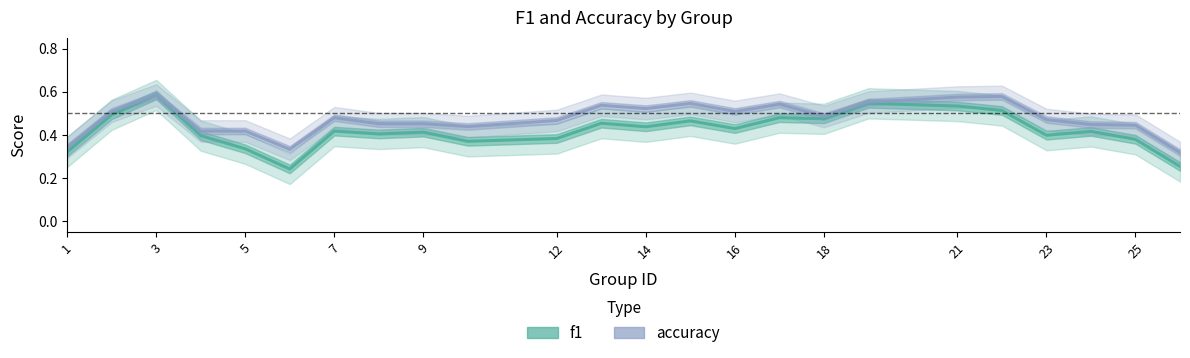

List the series in order of their peak value, lowest first.

accuracy, f1